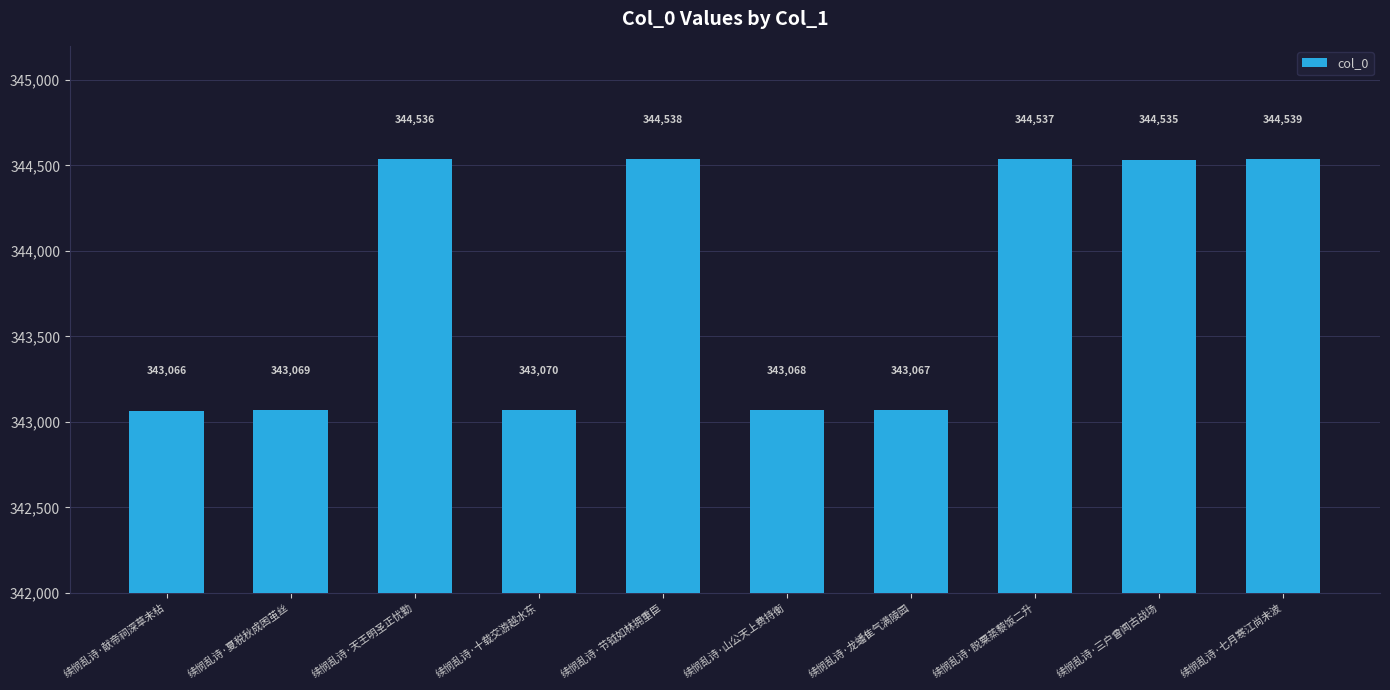

List the labels in order of value, largest first.

续悯乱诗·七月寒江尚未波, 续悯乱诗·节钺如林拥重臣, 续悯乱诗·脱粟蒸藜饭二升, 续悯乱诗·天王明圣正忧勤, 续悯乱诗·三户曾闻古战场, 续悯乱诗·十载交游越水东, 续悯乱诗·夏税秋成困茧丝, 续悯乱诗·山公天上费持衡, 续悯乱诗·龙蟠隹气满陵园, 续悯乱诗·献帝祠深草未枮